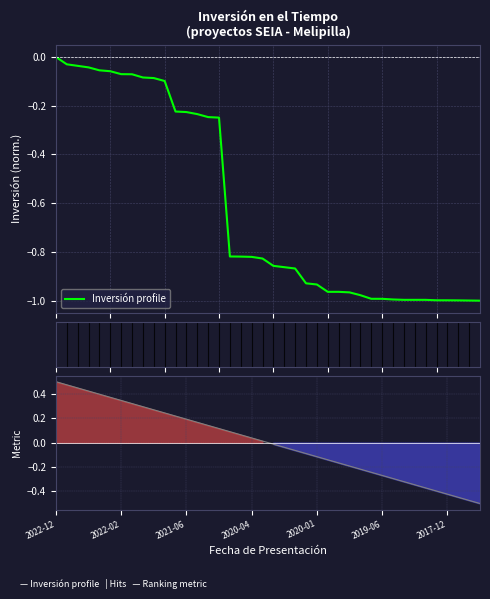

Which series has the largest total across all categories?

Ranking metric